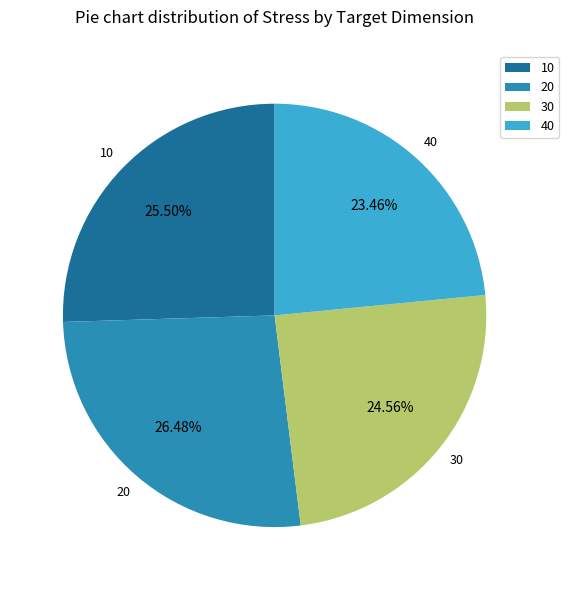

To the nearest percent, what is the difference between the 30 and 20 slice percentages?

2%